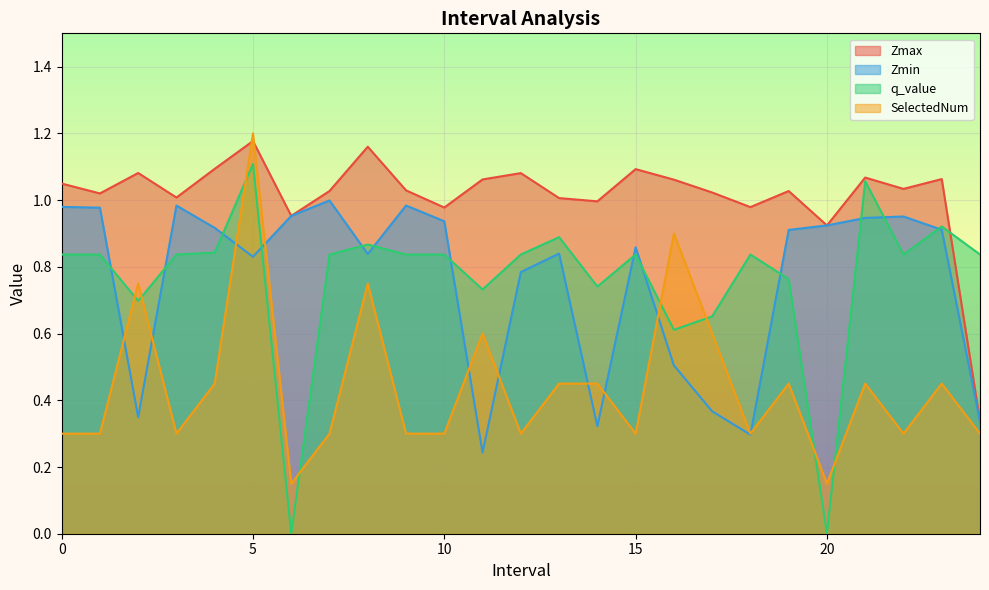

How many lines are shown in the chart?

4